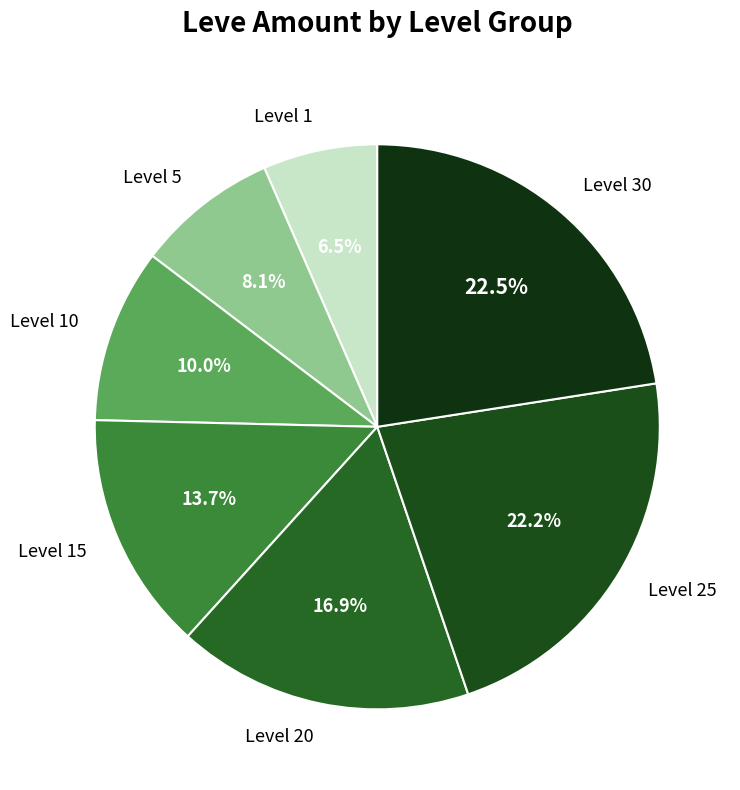

How much of the chart is everything except Level 30?

77.5%